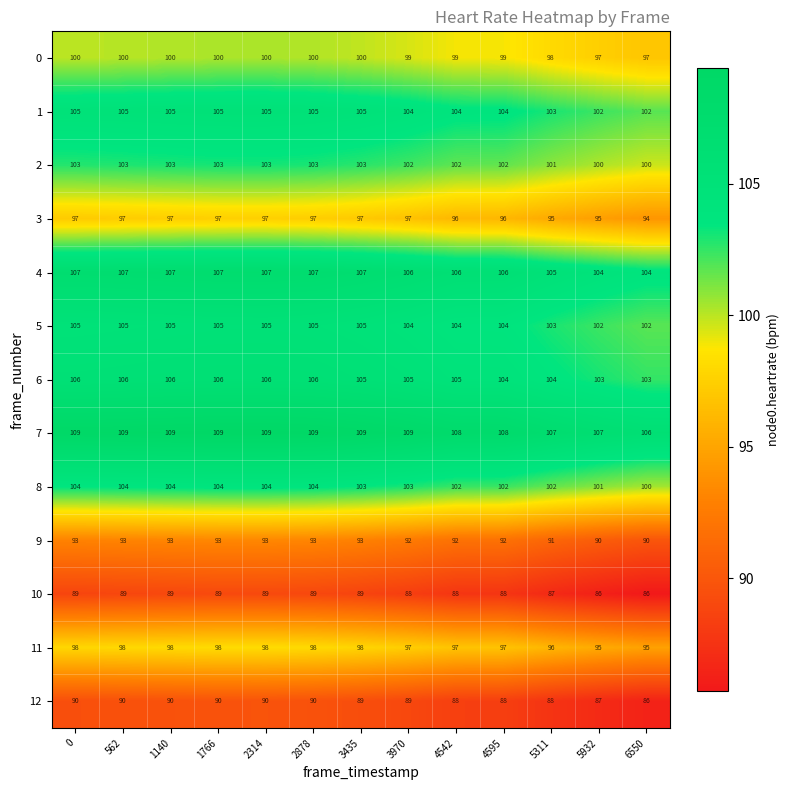

What is the maximum value shown in the chart?

109